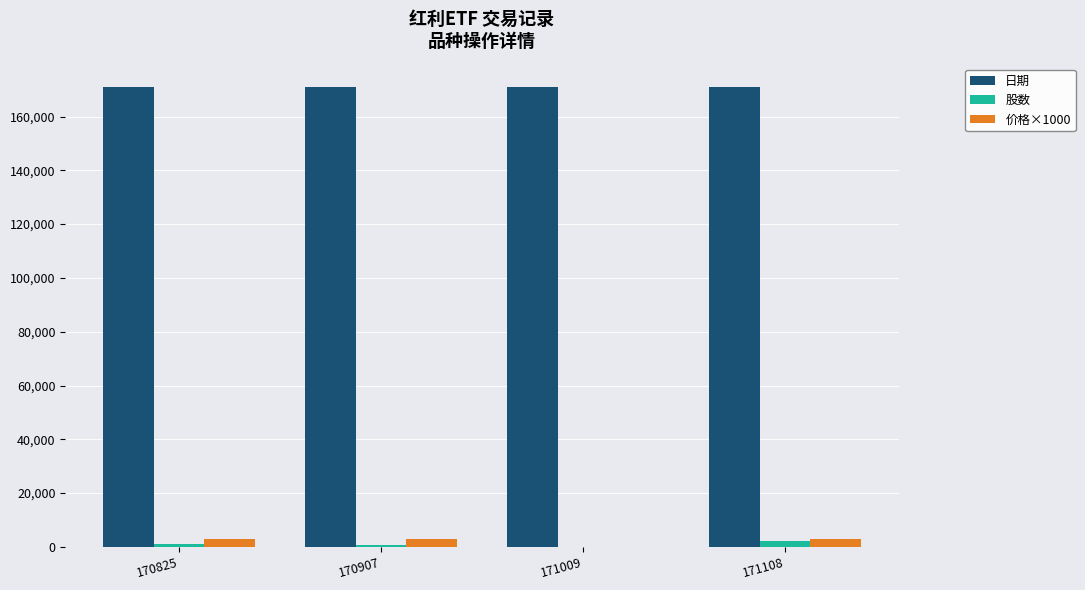

True or false: 价格×1000 has a value of 0 at 171009.

True